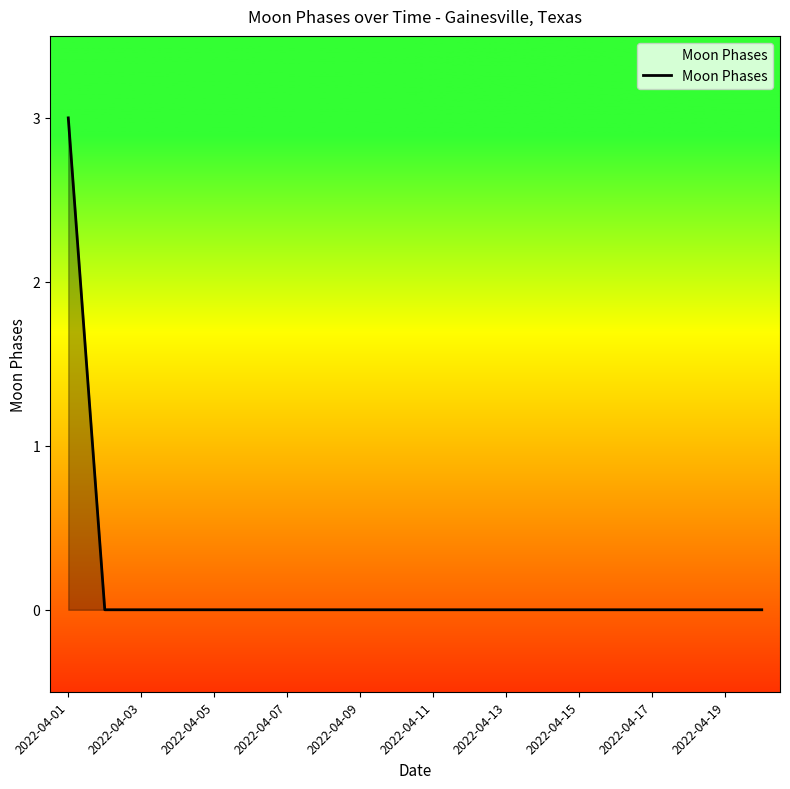

What is the difference between the maximum and minimum values?

3